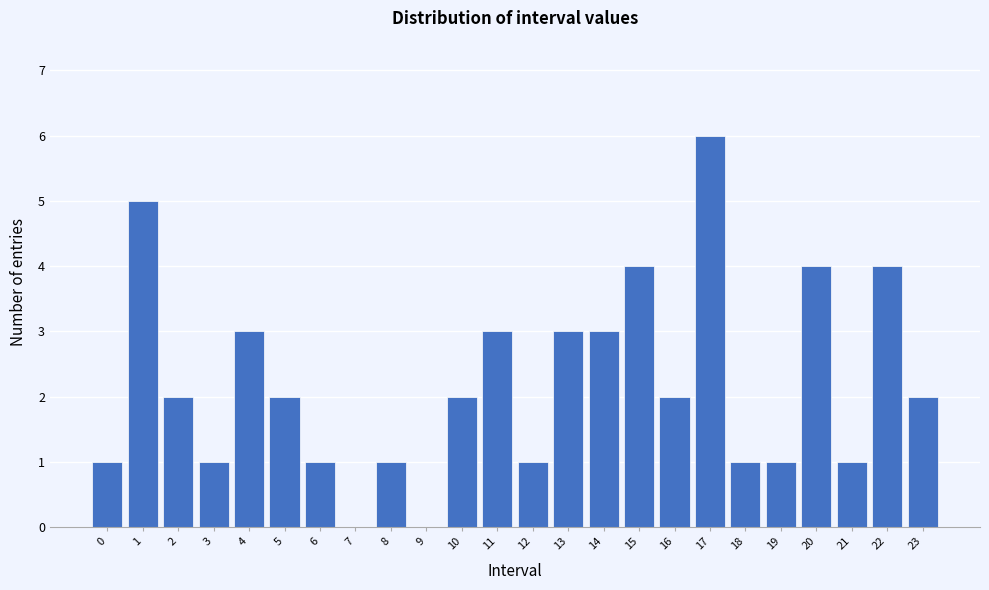

Reading left to right, what are all the values shown in this chart?

0=1	1=5	2=2	3=1	4=3	5=2	6=1	7=0	8=1	9=0	10=2	11=3	12=1	13=3	14=3	15=4	16=2	17=6	18=1	19=1	20=4	21=1	22=4	23=2